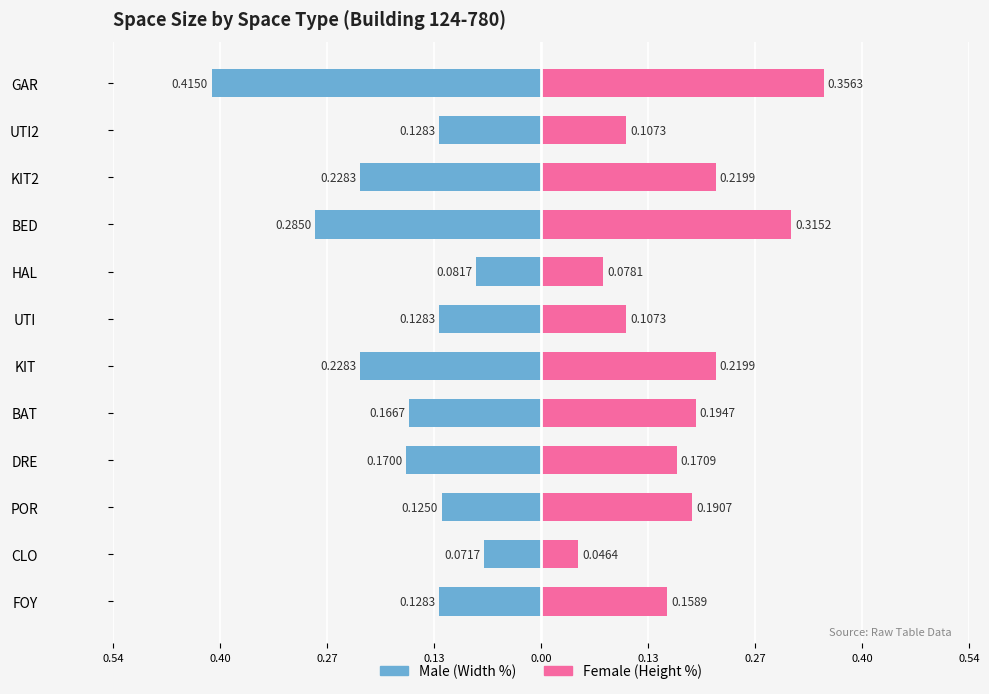

How many groups of bars are there?

12